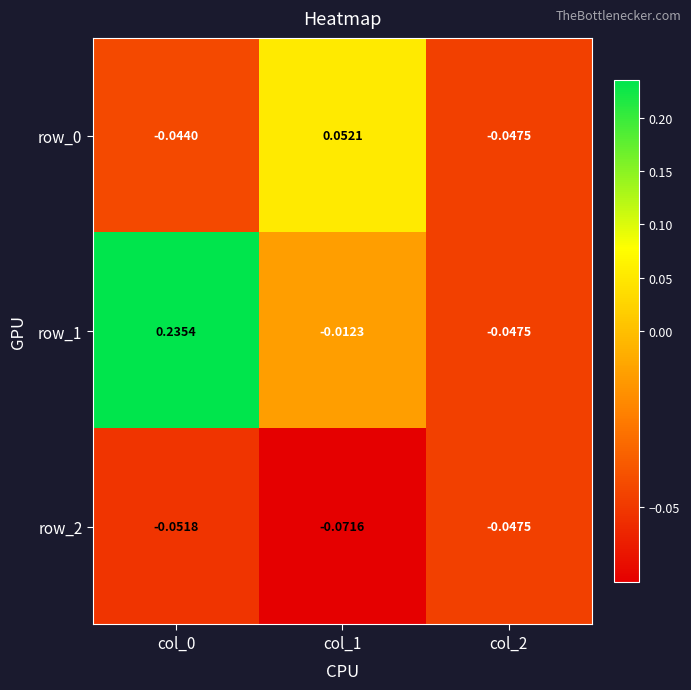

Is the value of row_1 at col_0 greater than the value of row_2 at col_0?

Yes